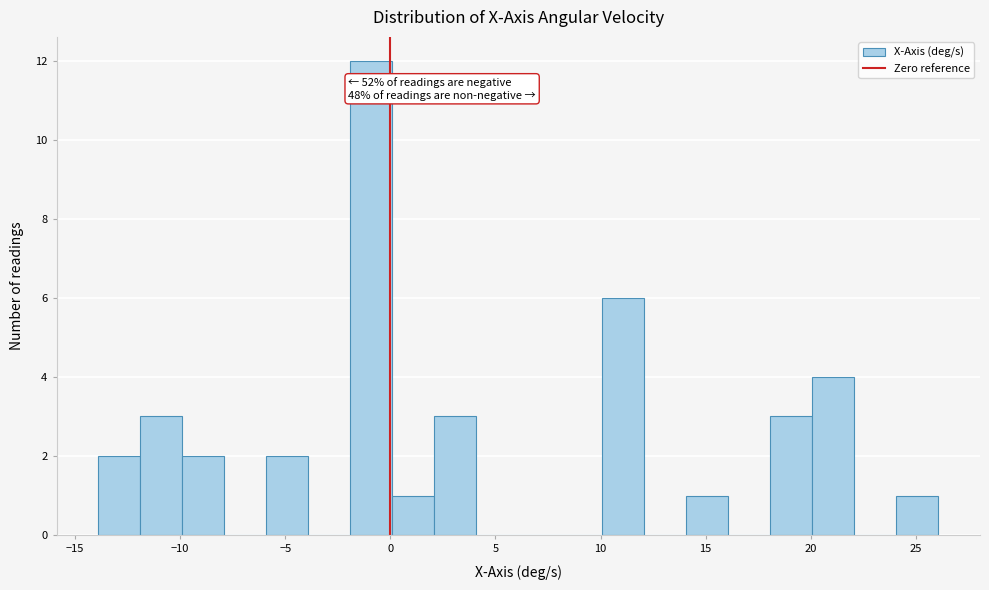

Around what value on the x-axis is the tallest bar? Give the approximate position of its centre, as read against the axis.

-1.0